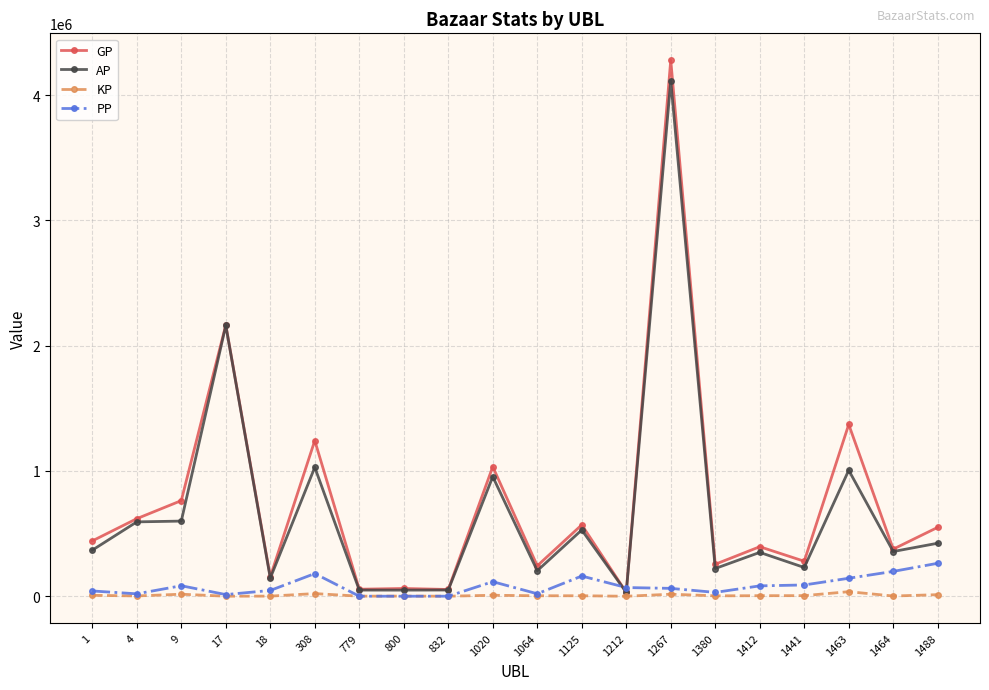

Which series has the widest spread of values?

GP